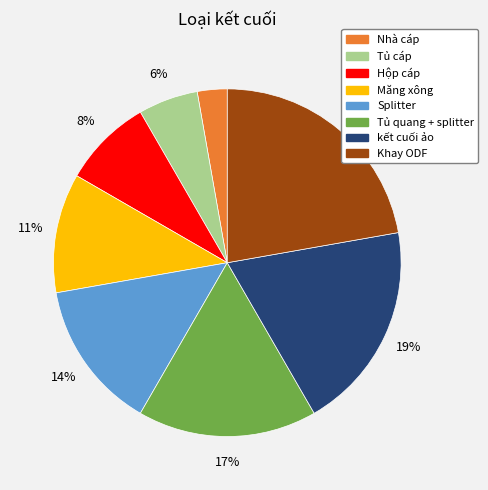

To the nearest percent, what is the difference between the largest and smallest slice percentages?

19%